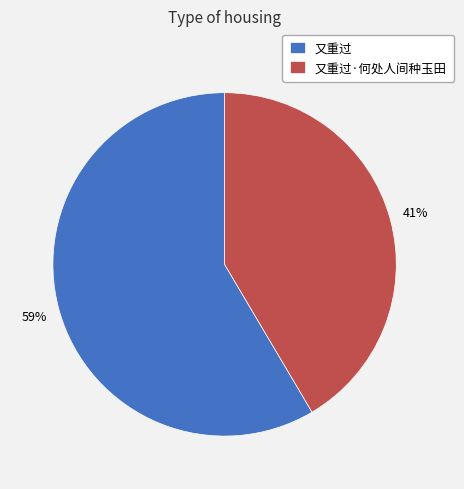

Between 又重过 and 又重过·何处人间种玉田, which is larger?

又重过